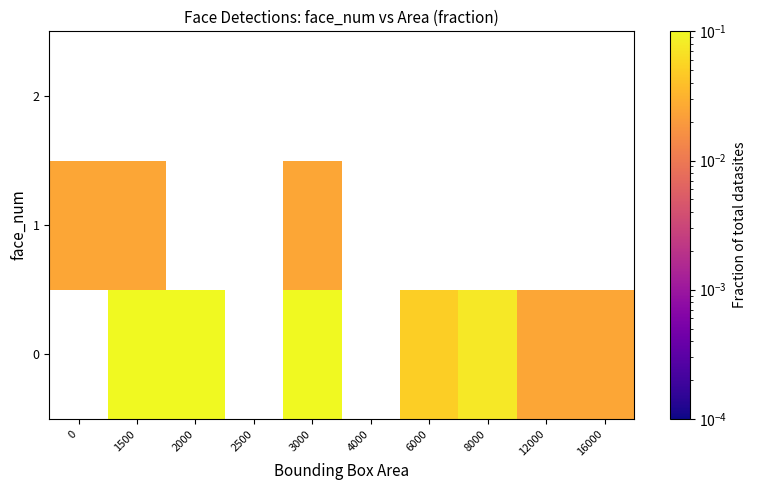

What is the greatest value displayed?

0.4